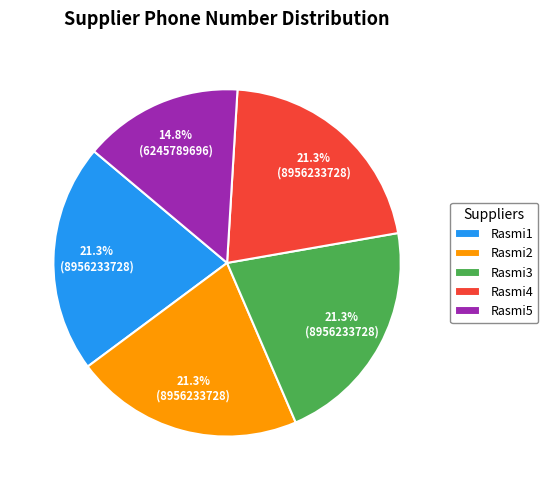

What is the smallest slice in the pie chart?

Rasmi5